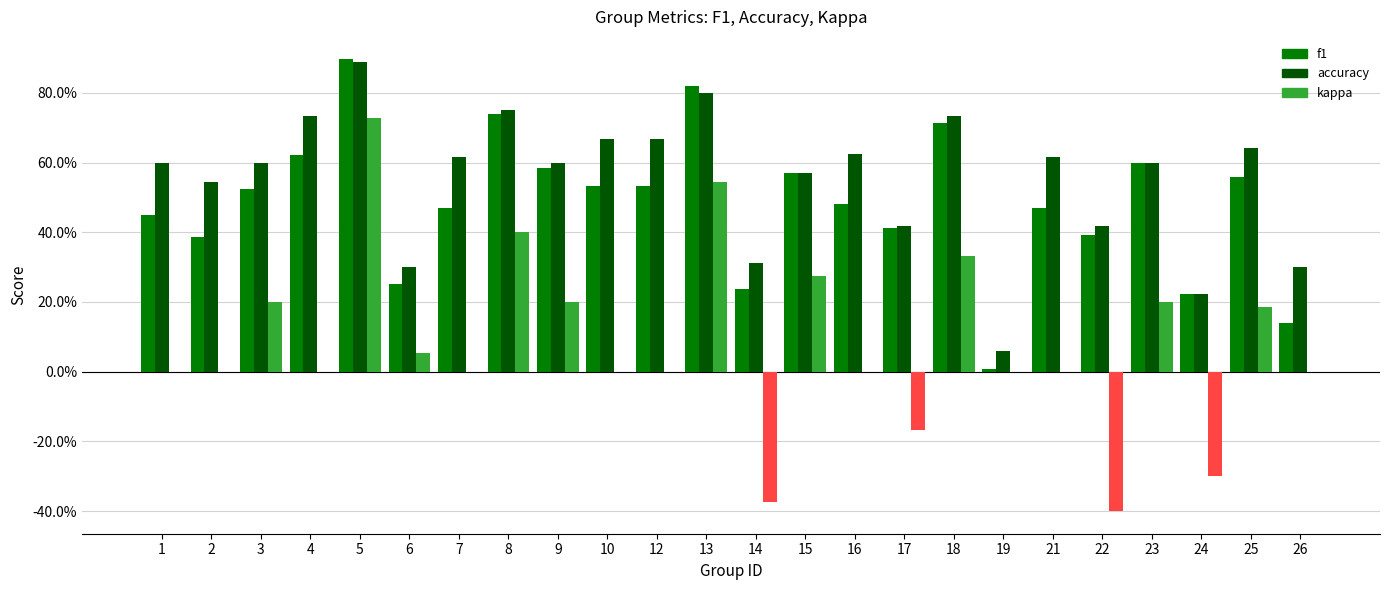

Is the value of kappa at 14 greater than the value of accuracy at 13?

No